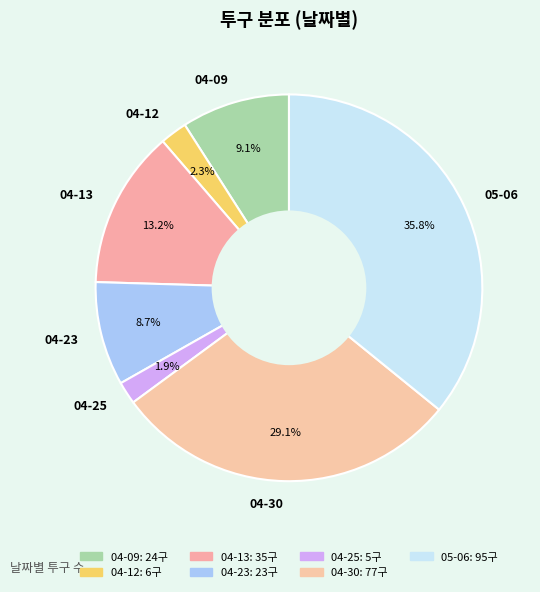

The 04-23 slice represents 1% of the pie. True or false?

False